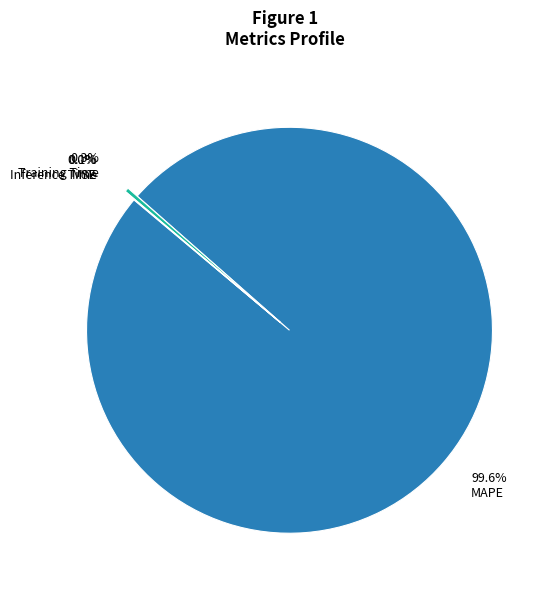

Does Training Time represent more than half of the total?

No